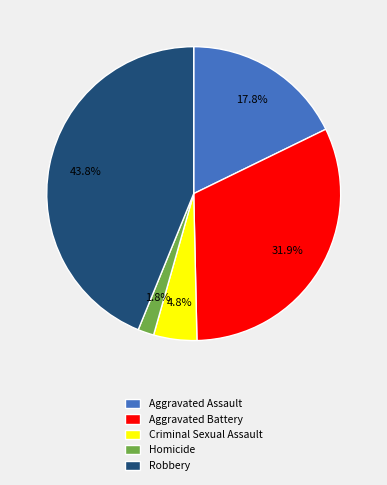

How much of the chart is everything except Robbery?

56.2%